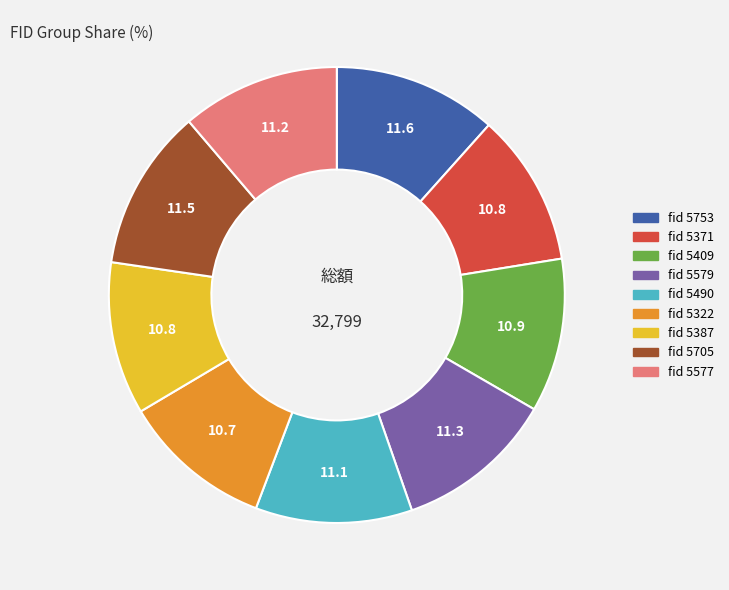

Approximately how many times larger is the value at fid 5322 compared to fid 5387?

1.0